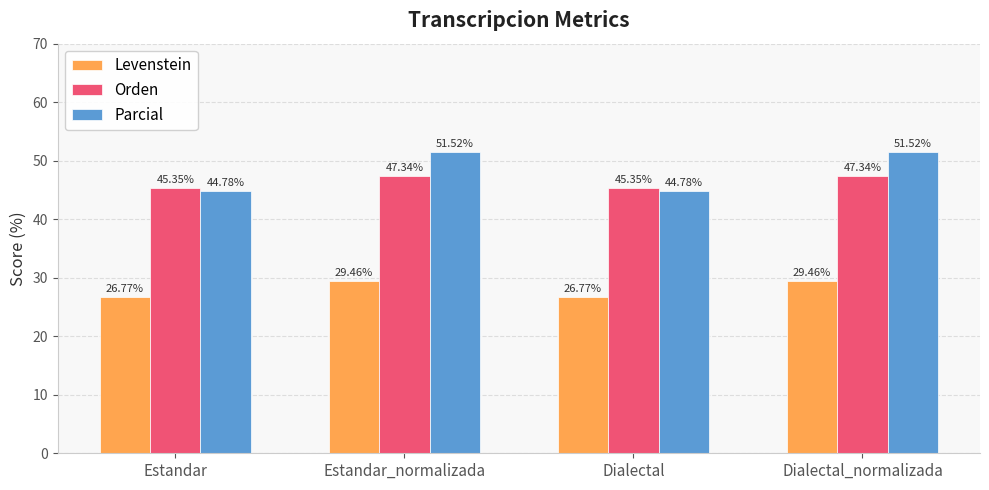

How many values in the Levenstein series are below 29?

2